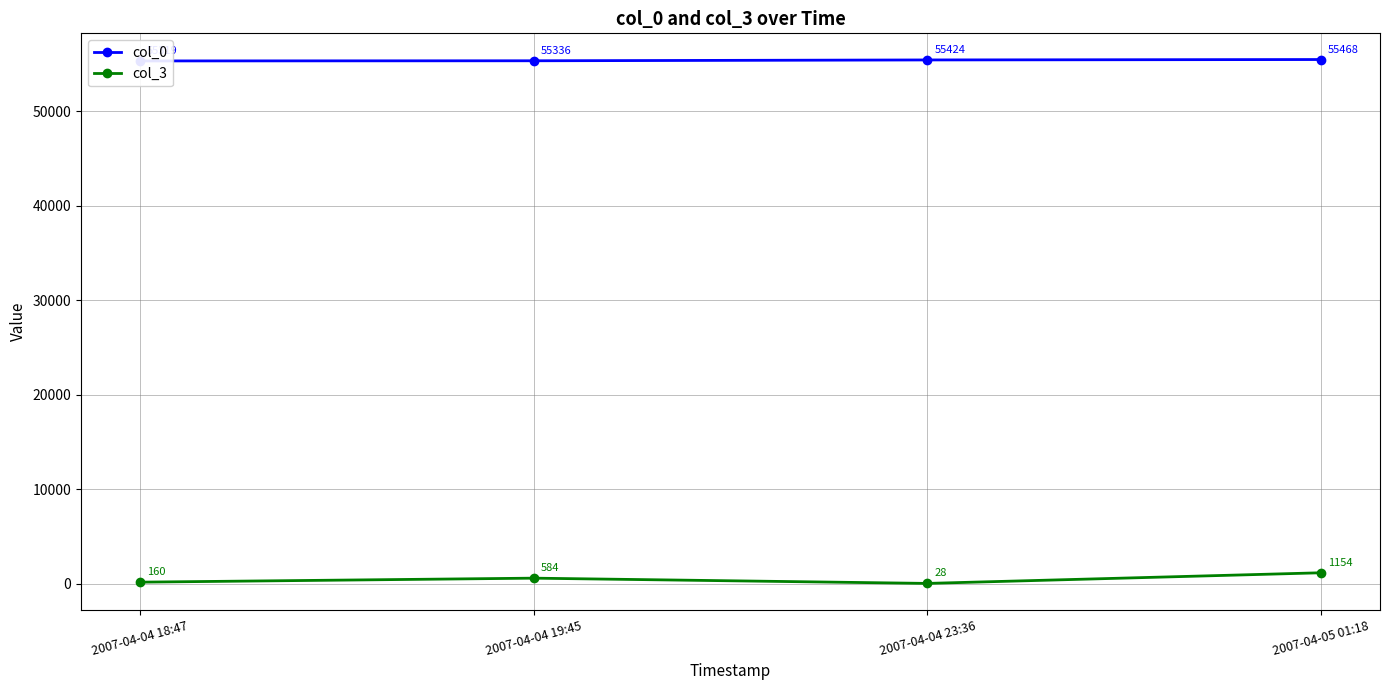

The value of col_0 at 2007-04-04 19:45 is 55336. True or false?

True